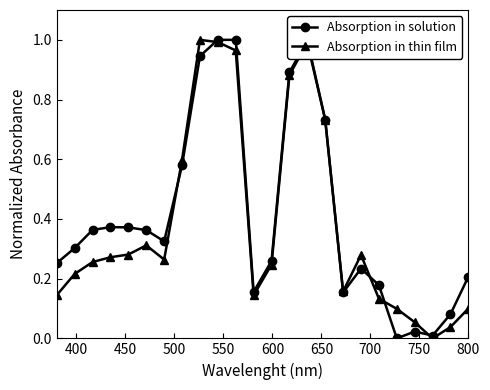

How many data points does each series have?

24